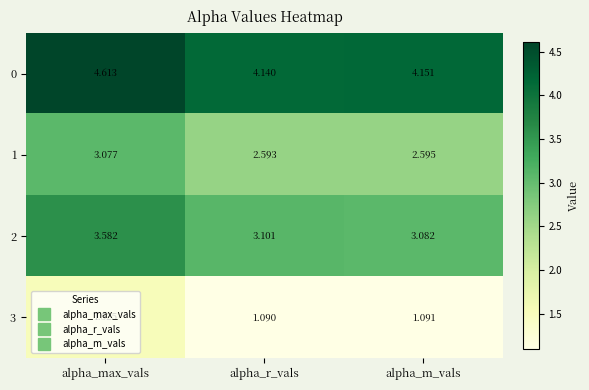

Which series has the largest range (max minus min)?

2